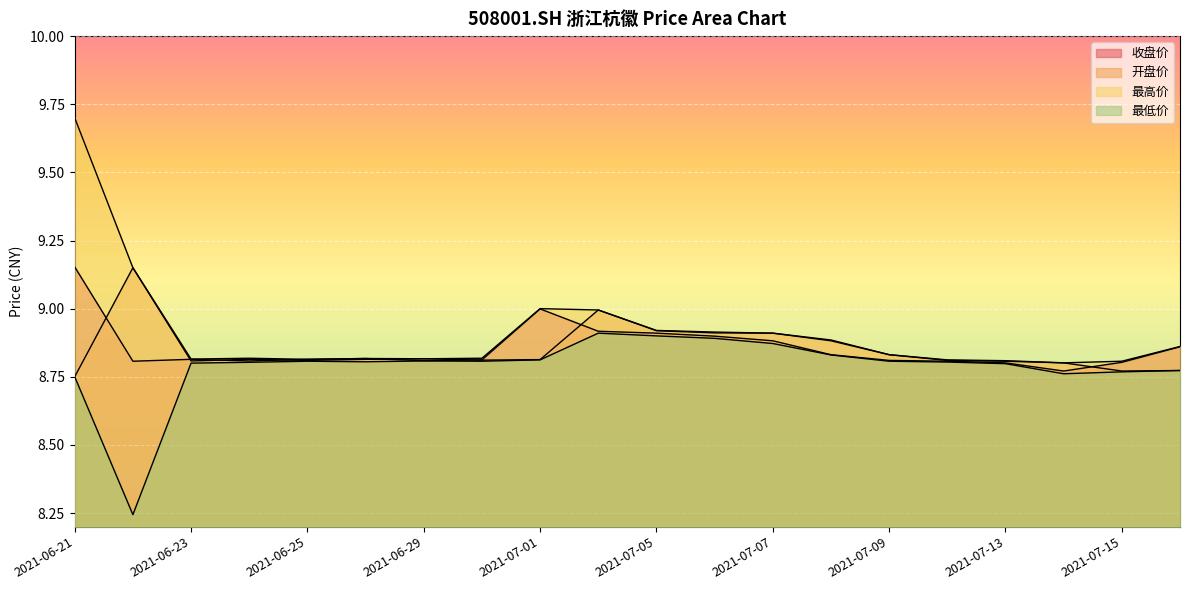

What position from the right is 2021-06-30?

13